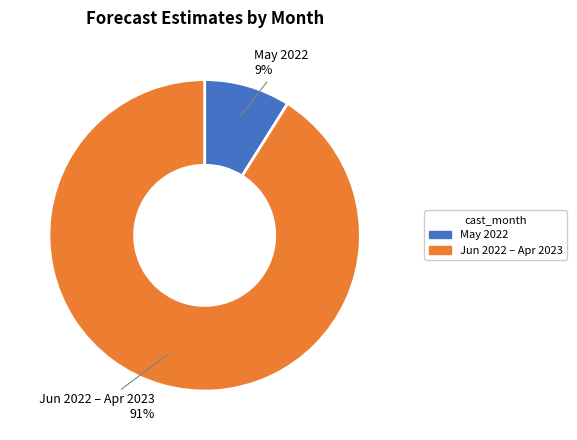

Which slice is the largest?

Jun 2022 – Apr 2023